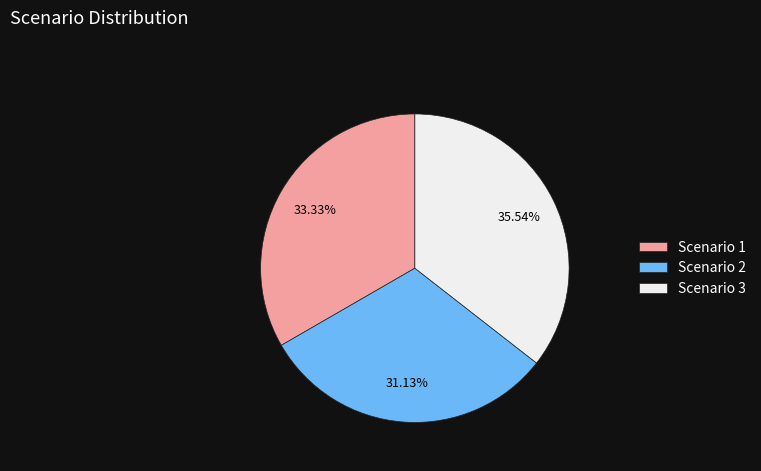

The Scenario 2 slice represents 41% of the pie. True or false?

False